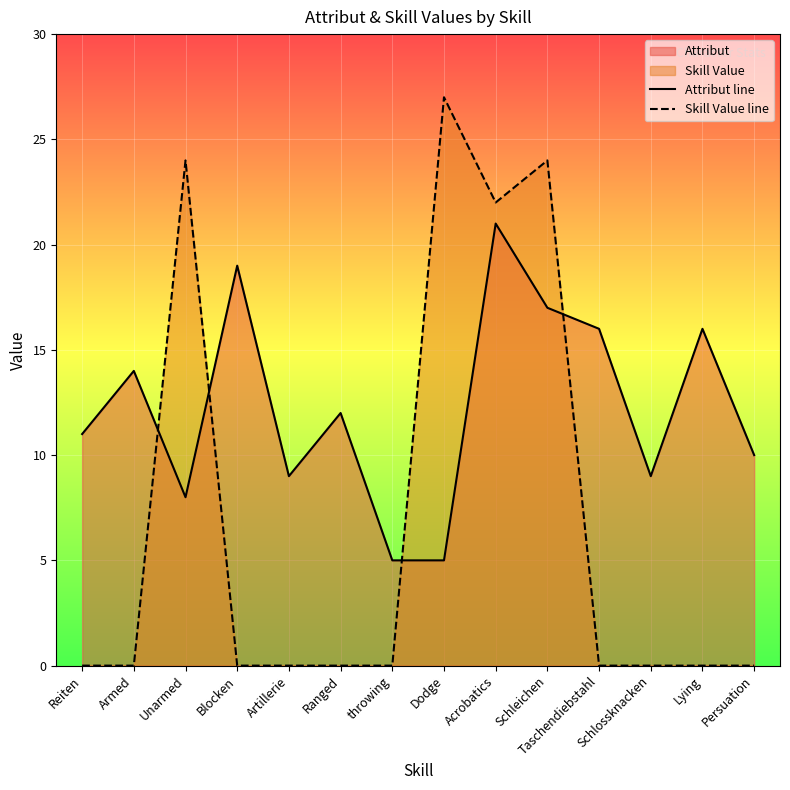

Reading left to right, extract all data points from this chart.

Attribut line: 11	14	8	19	9	12	5	5	21	17	16	9	16	10
Skill Value line: 0	0	24	0	0	0	0	27	22	24	0	0	0	0